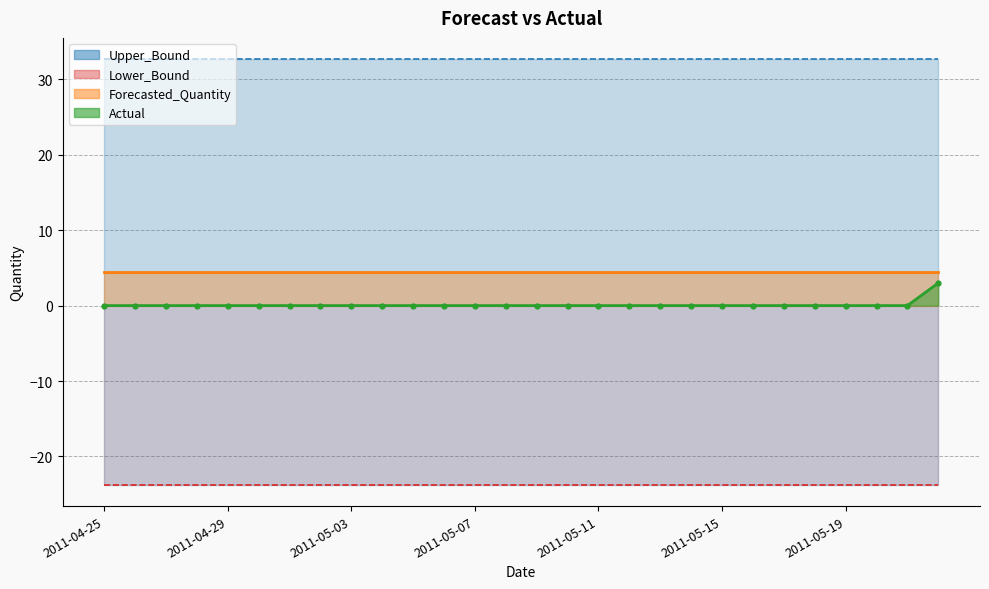

What are all the series names shown in the legend?

Actual, Forecasted_Quantity, Upper_Bound, Lower_Bound